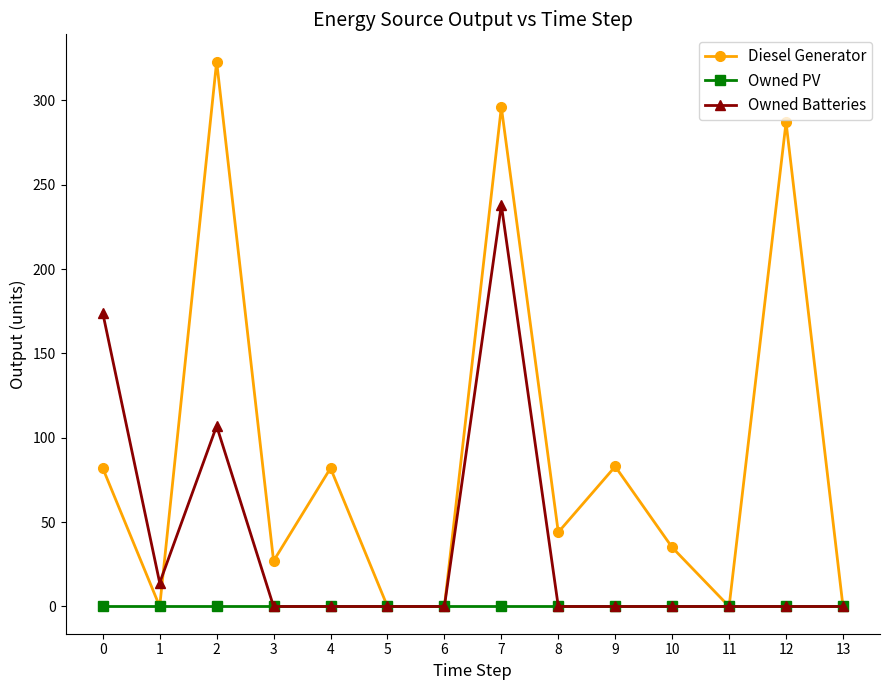

What is the value of the Diesel Generator point at the 8th from the left?

296